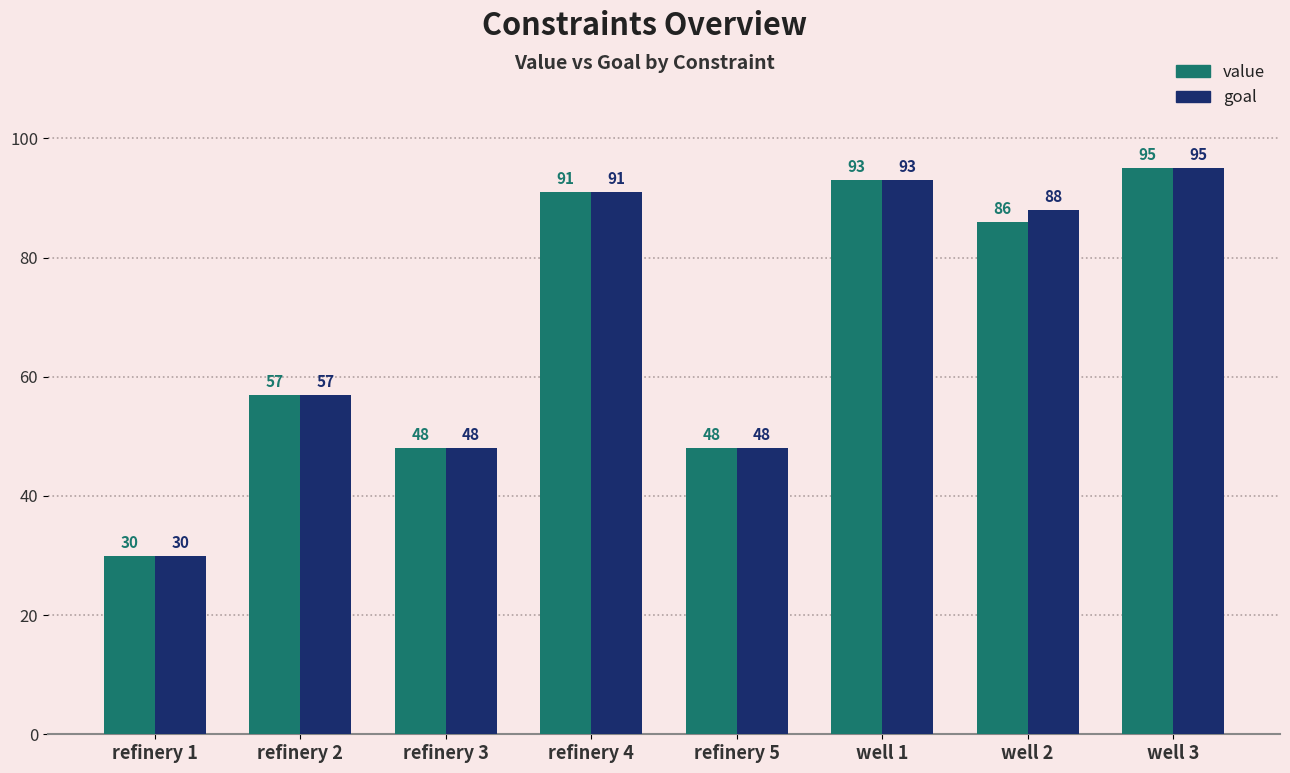

Reading left to right, what are all the values shown in this chart?

value: refinery 1=30	refinery 2=57	refinery 3=48	refinery 4=91	refinery 5=48	well 1=93	well 2=86	well 3=95
goal: refinery 1=30	refinery 2=57	refinery 3=48	refinery 4=91	refinery 5=48	well 1=93	well 2=88	well 3=95